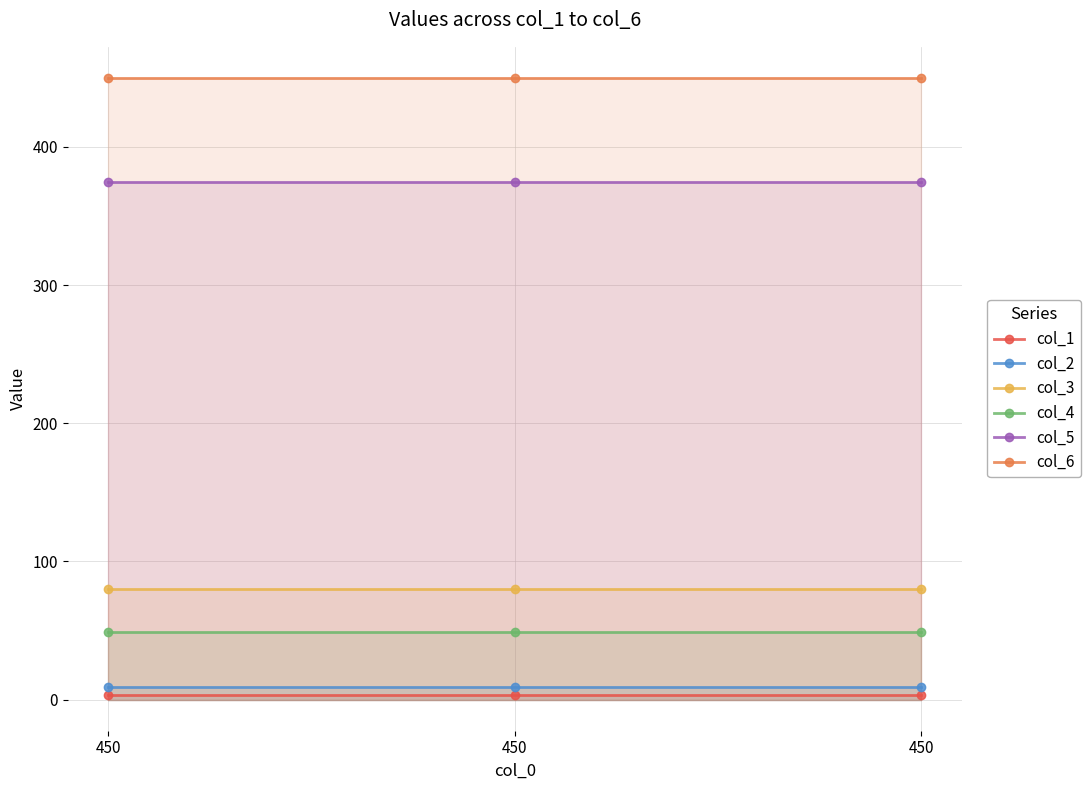

How many lines are shown in the chart?

6